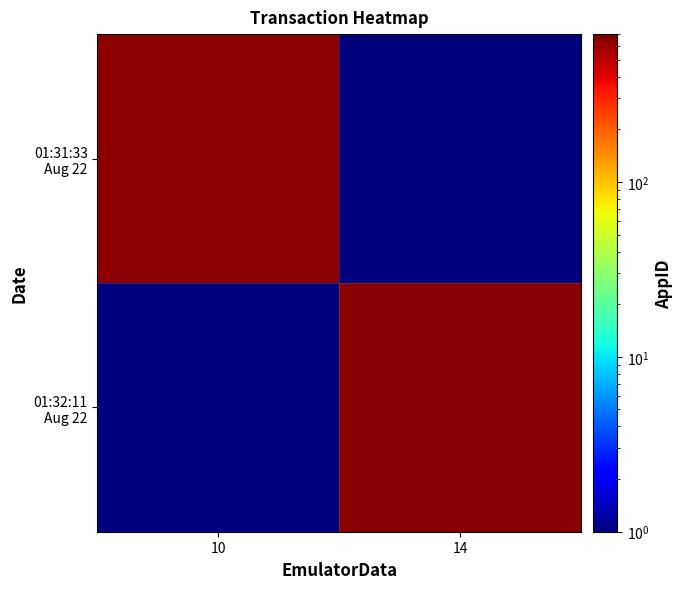

Which series has the largest total across all categories?

01:32:11 Aug 22